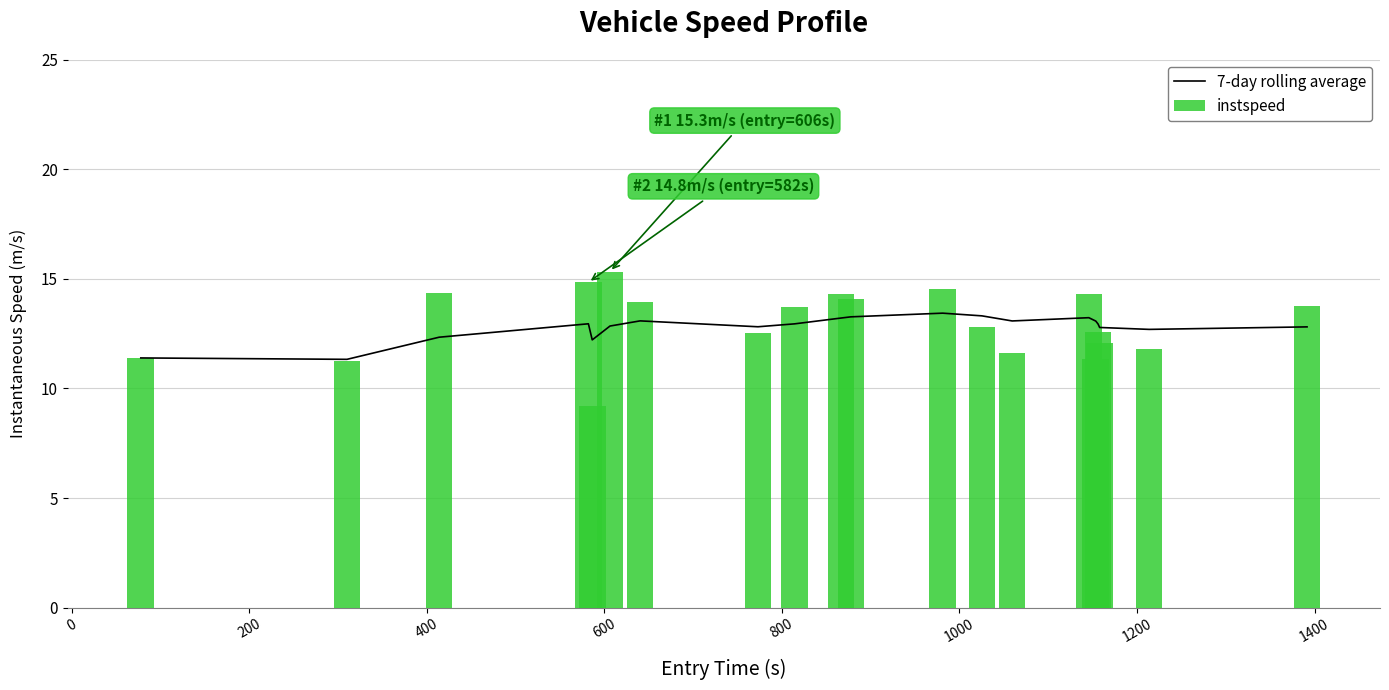

At how many categories does at least one series exceed 11?

20